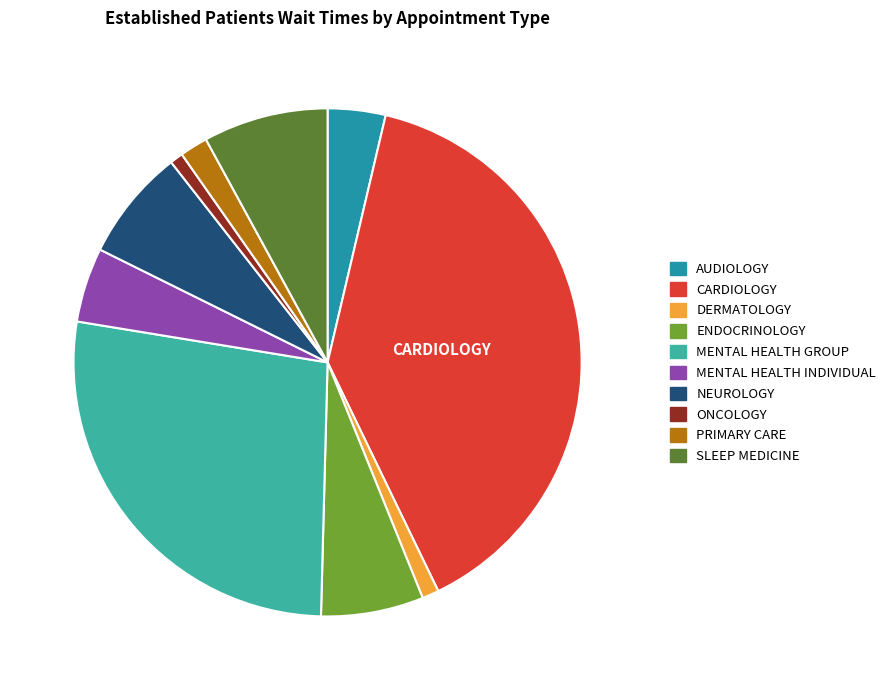

Is there a majority slice in this chart?

No